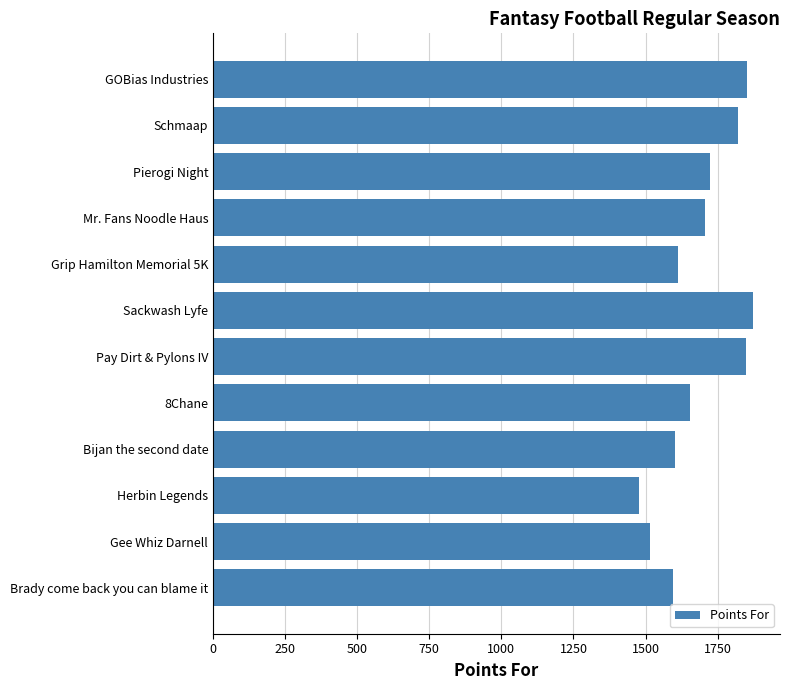

What is the change in value from Schmaap to Mr. Fans Noodle Haus?

-115.7